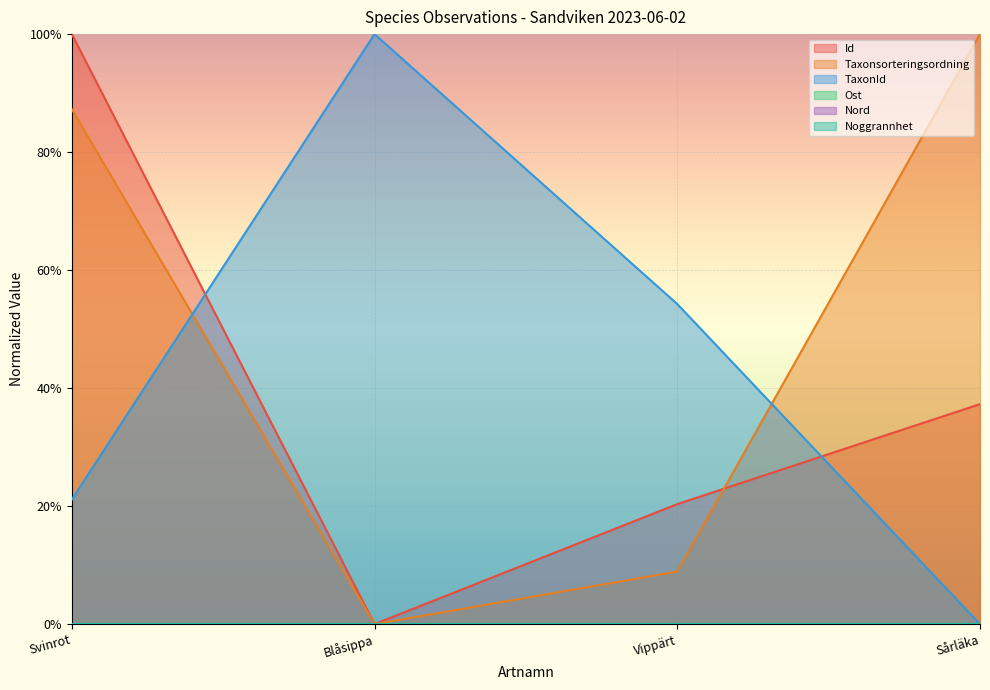

Between Svinrot and Blåsippa, which is larger?

Svinrot